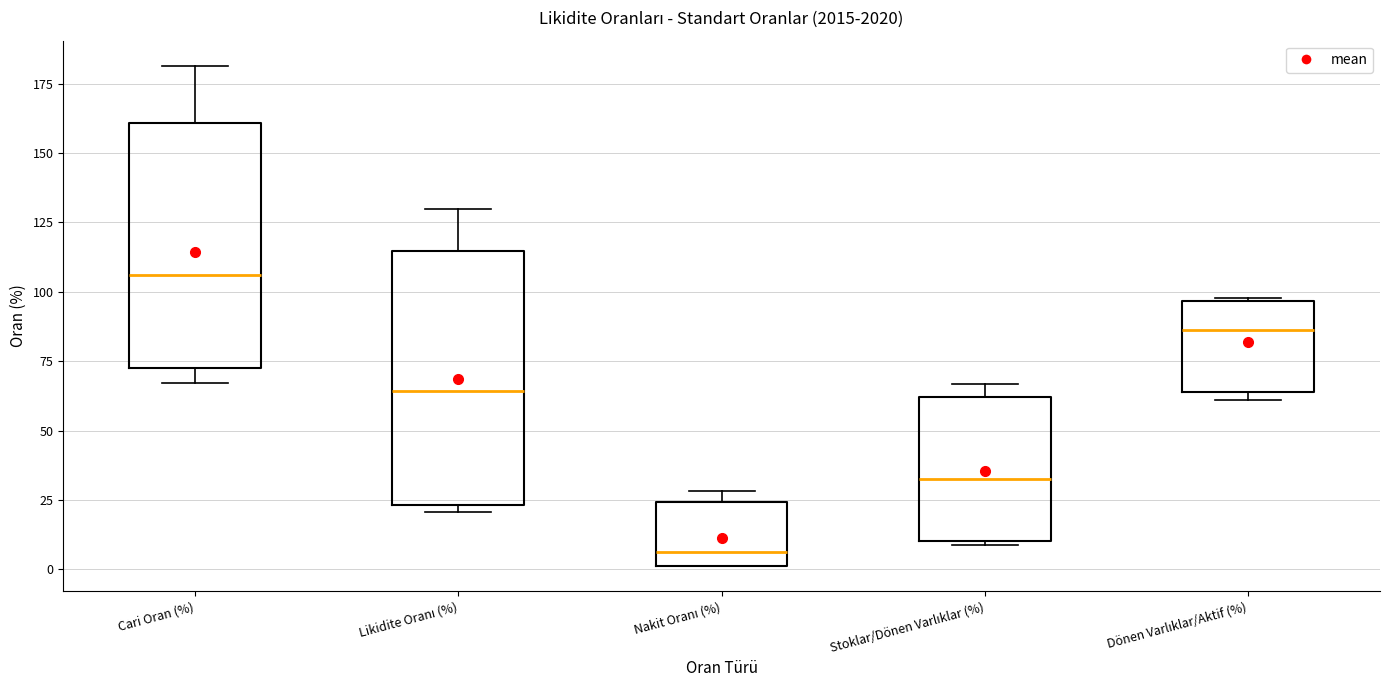

Reading left to right, transcribe this box plot: for each box, give where its median line is, the range the box spans, and where its two whiskers end, as read against the y-axis. The values are not printed on the chart, so give them approximately, as read against the axis.

Cari Oran (%): median 105, box 75 to 160, whiskers 65 to 180
Likidite Oranı (%): median 65, box 25 to 115, whiskers 20 to 130
Nakit Oranı (%): median 5, box 0 to 25, whiskers 0 to 30
Stoklar/Dönen Varlıklar (%): median 35, box 10 to 60, whiskers 10 (just below the box's lower edge) to 65
Dönen Varlıklar/Aktif (%): median 85, box 65 to 95, whiskers 60 to 100